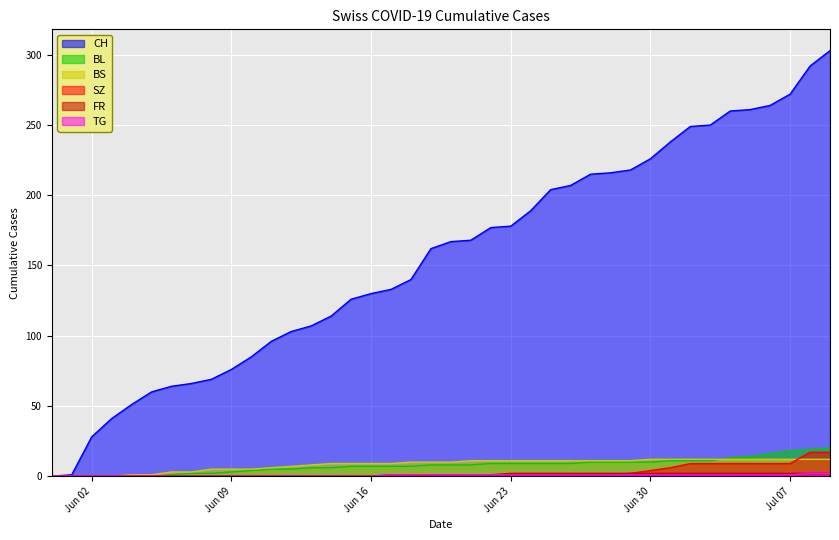

Reading right to left, list all the values displayed in this chart.

CH: 303	292	272	264	261	260	250	249	238	226	218	216	215	207	204	189	178	177	168	167	162	140	133	130	126	114	107	103	96	85	76	69	66	64	60	51	41	28	1	0
BL: 20	19	18	16	14	13	11	11	11	10	10	10	10	9	9	9	9	9	8	8	8	7	7	7	7	6	6	5	5	4	3	2	2	1	0	0	0	0	0	0
BS: 12	12	12	12	12	12	12	12	12	12	11	11	11	11	11	11	11	11	11	10	10	10	9	9	9	9	8	7	6	5	5	5	3	3	1	1	0	0	0	0
SZ: 17	17	9	9	9	9	9	9	6	4	2	1	1	1	1	1	1	1	1	1	1	0	0	0	0	0	0	0	0	0	0	0	0	0	0	0	0	0	0	0
FR: 2	2	2	2	2	2	2	2	2	2	2	2	2	2	2	2	2	1	1	1	1	1	1	0	0	0	0	0	0	0	0	0	0	0	0	0	0	0	0	0
TG: 2	2	1	1	1	1	1	1	1	1	1	1	1	1	1	1	1	1	1	1	1	1	1	0	0	0	0	0	0	0	0	0	0	0	0	0	0	0	0	0